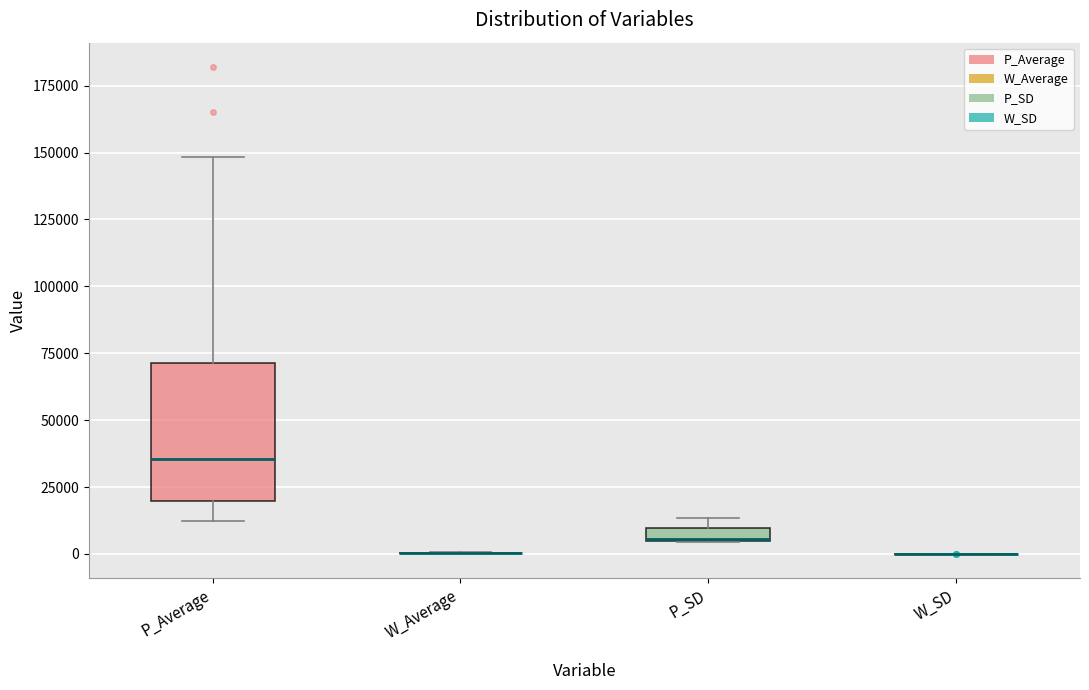

Comparing the boxes themselves (not the whiskers), which one is the tallest?

P_Average